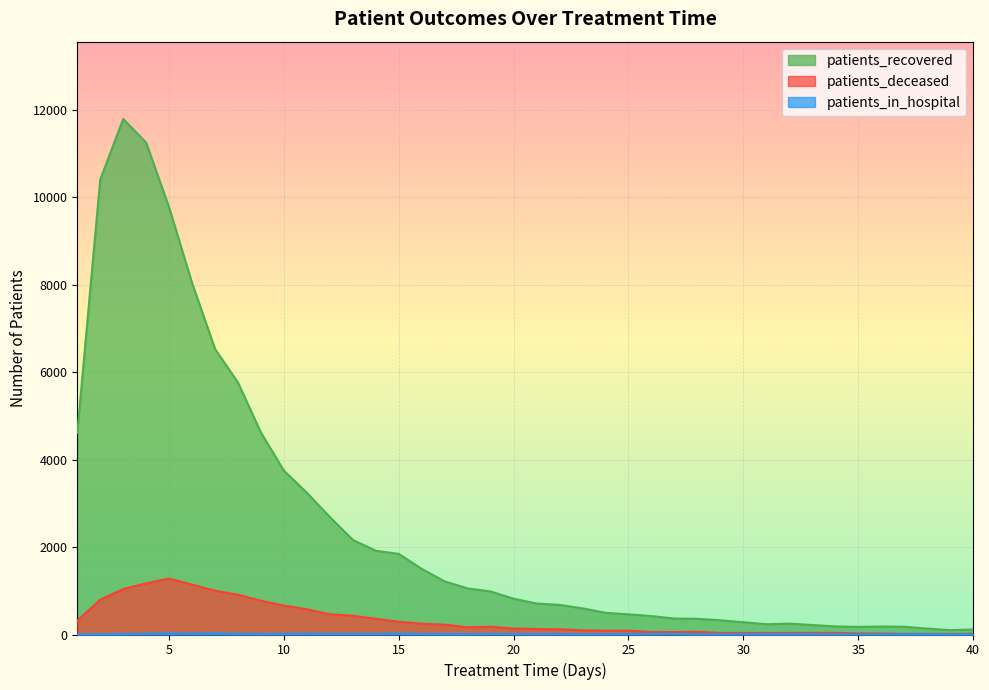

Which series has the widest spread of values?

patients_recovered